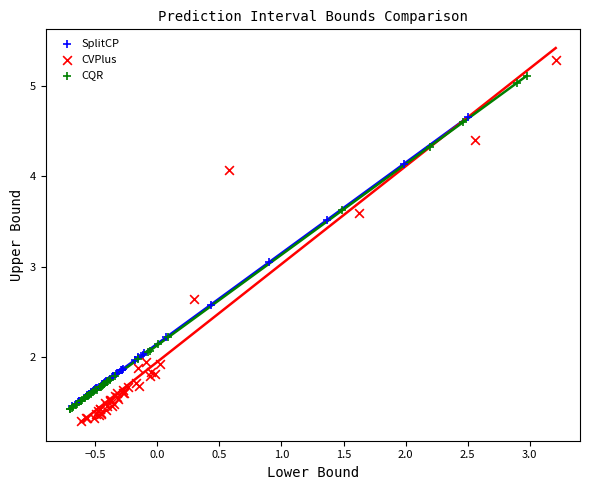

Which series has the largest Y range (max minus min)?

CVPlus